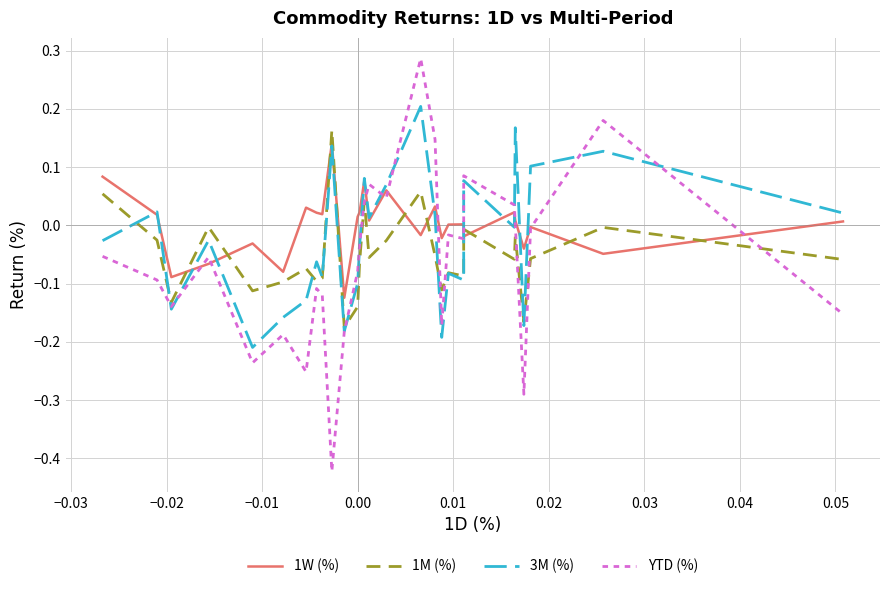

True or false: 1W (%) and 1M (%) cross at least once.

True